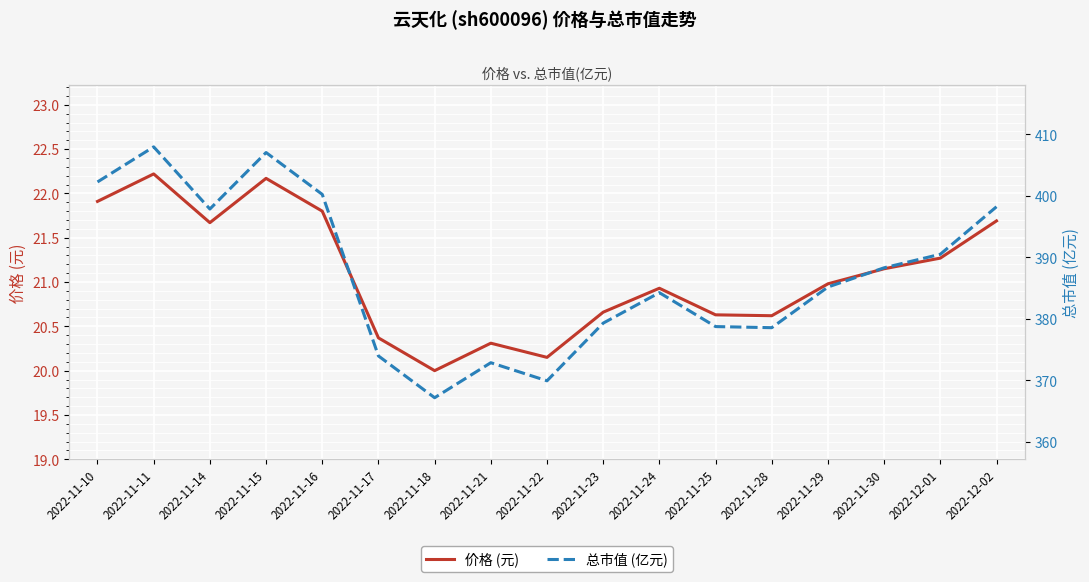

At which label is 总市值 (亿元) closest to 387?

2022-11-30